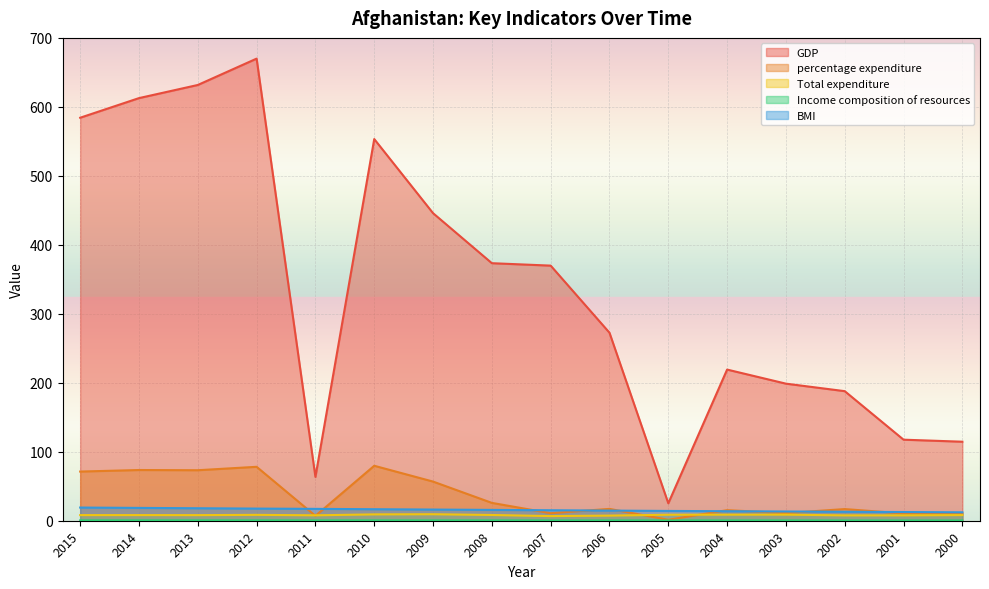

Where does the GDP series first go above 369?

2015